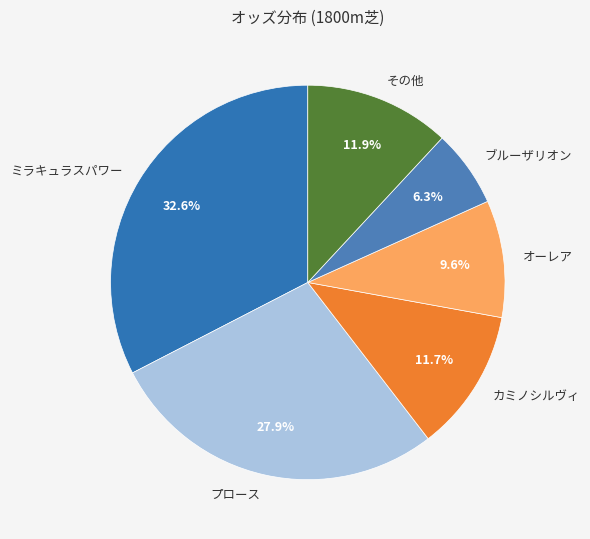

Does その他 account for over 50% of the chart?

No